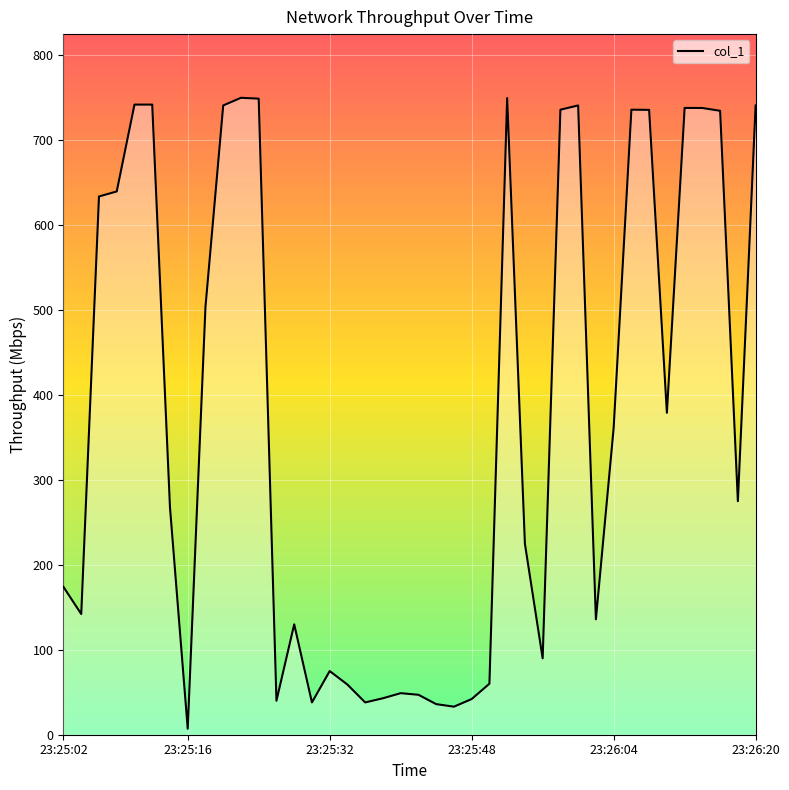

What is the maximum value shown in the chart?

749.5